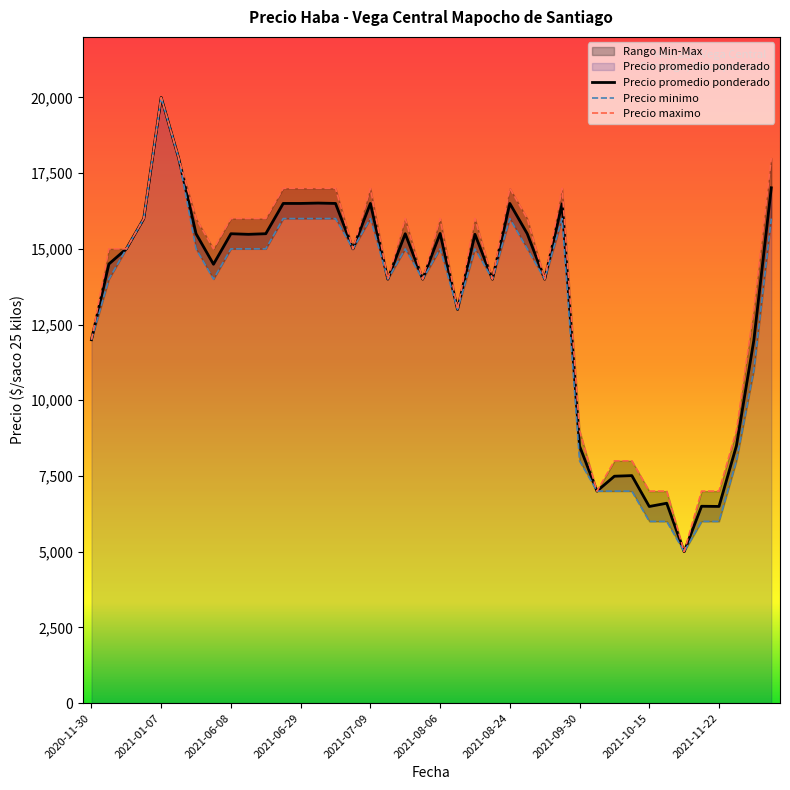

At how many categories does at least one series exceed 18150?

1